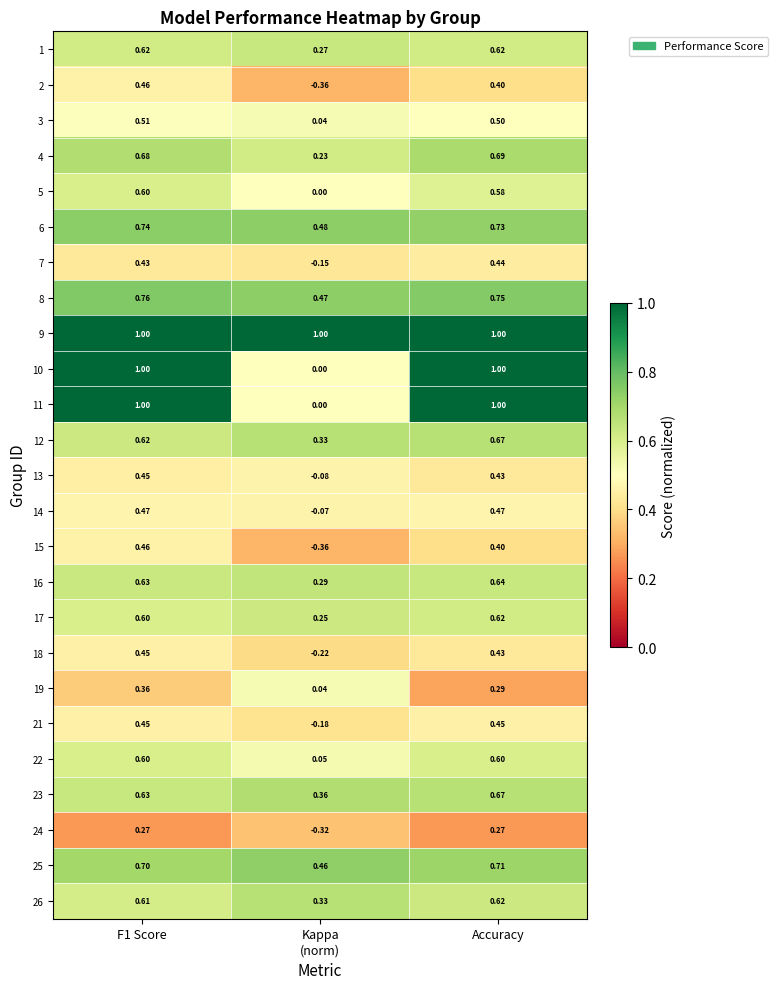

Is the value of 15 at F1 Score greater than the value of 1 at F1 Score?

No